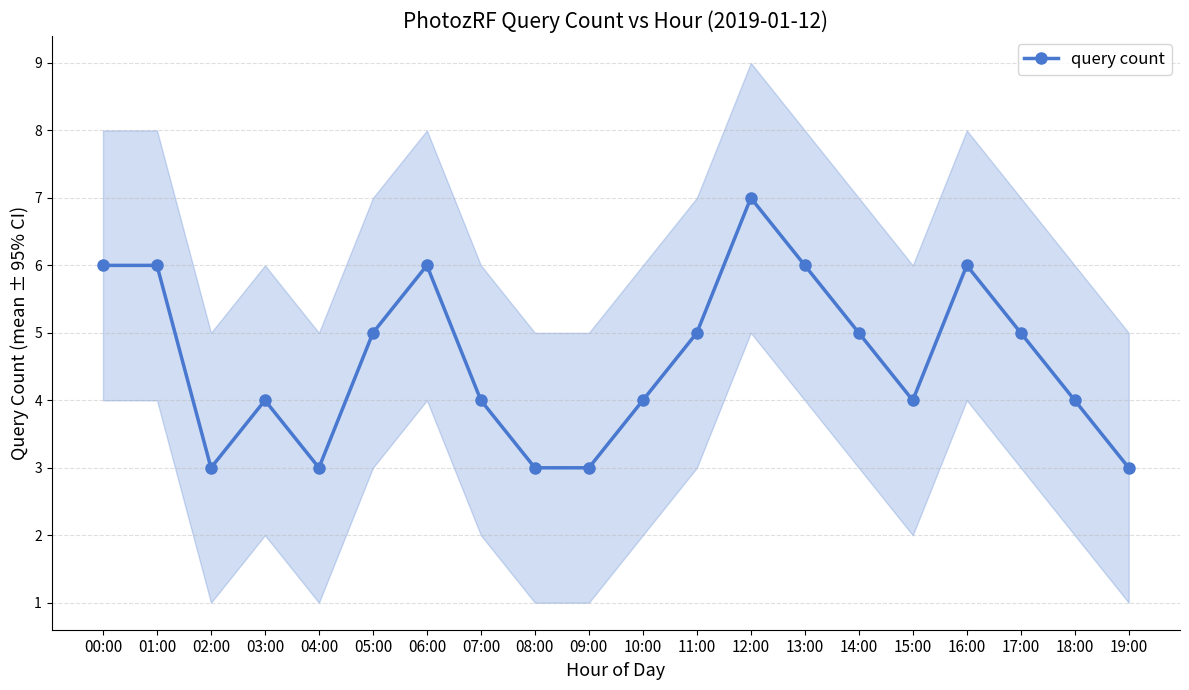

What is the difference between the maximum and minimum values?

4